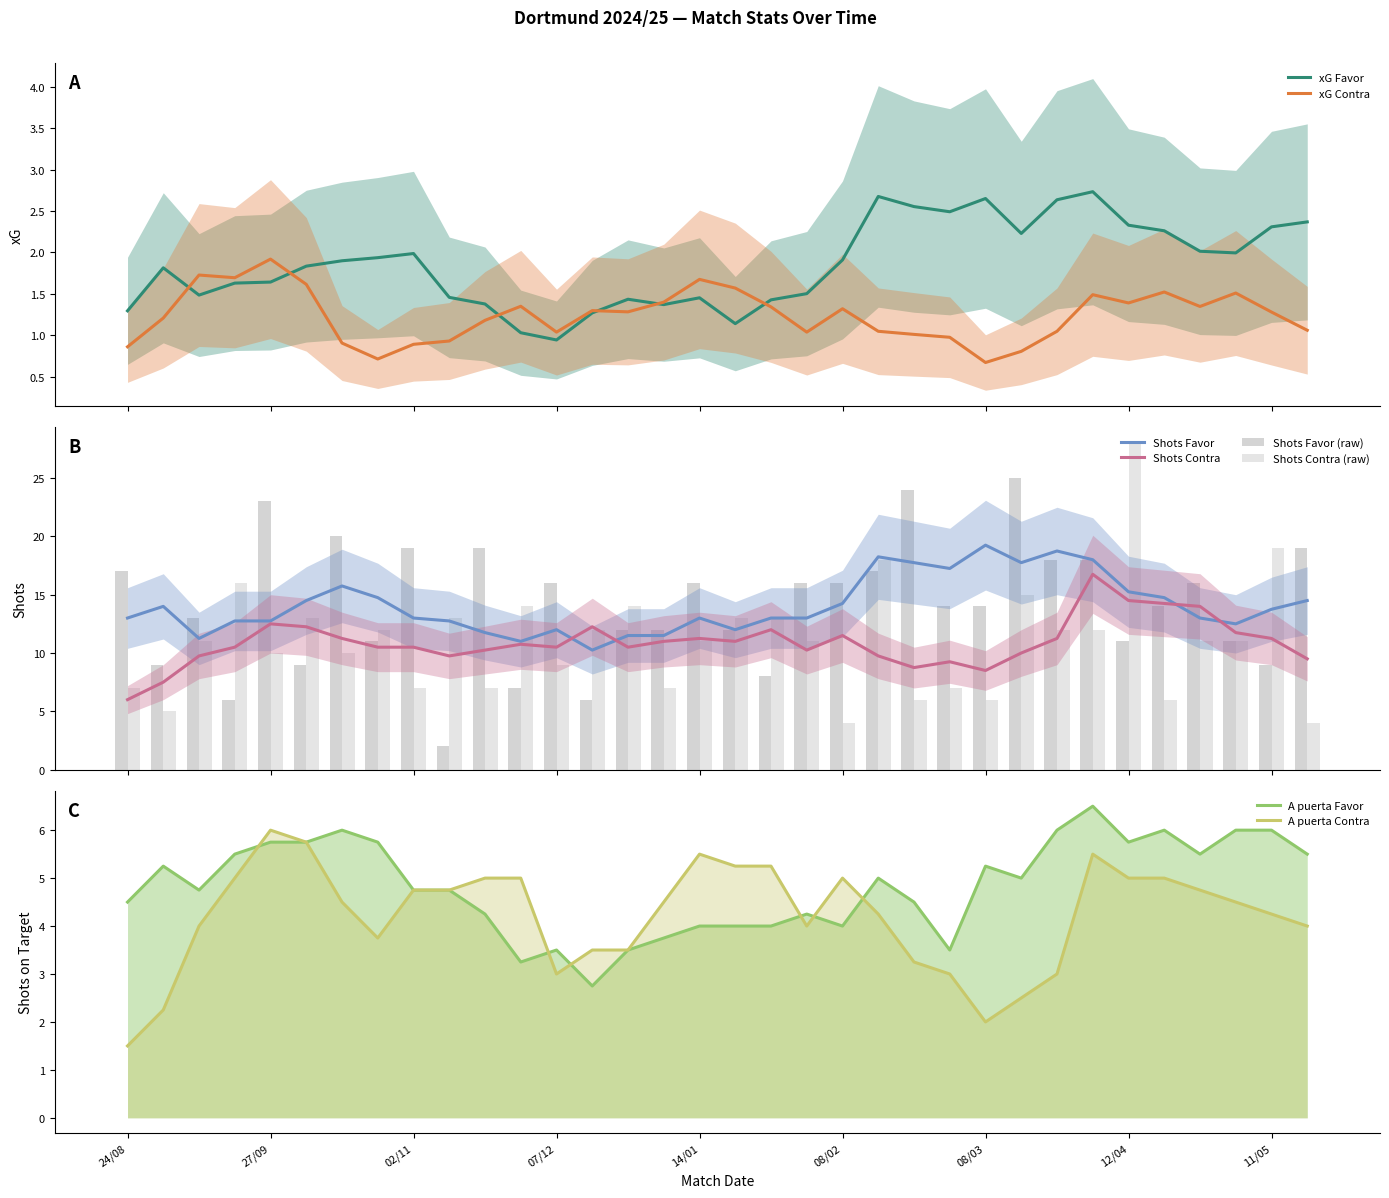

What is the minimum value for xG Contra?

0.7